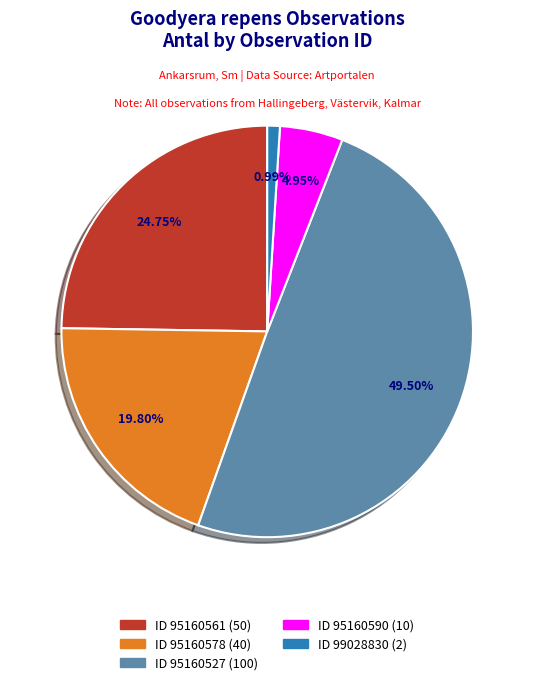

Is there a majority slice in this chart?

No